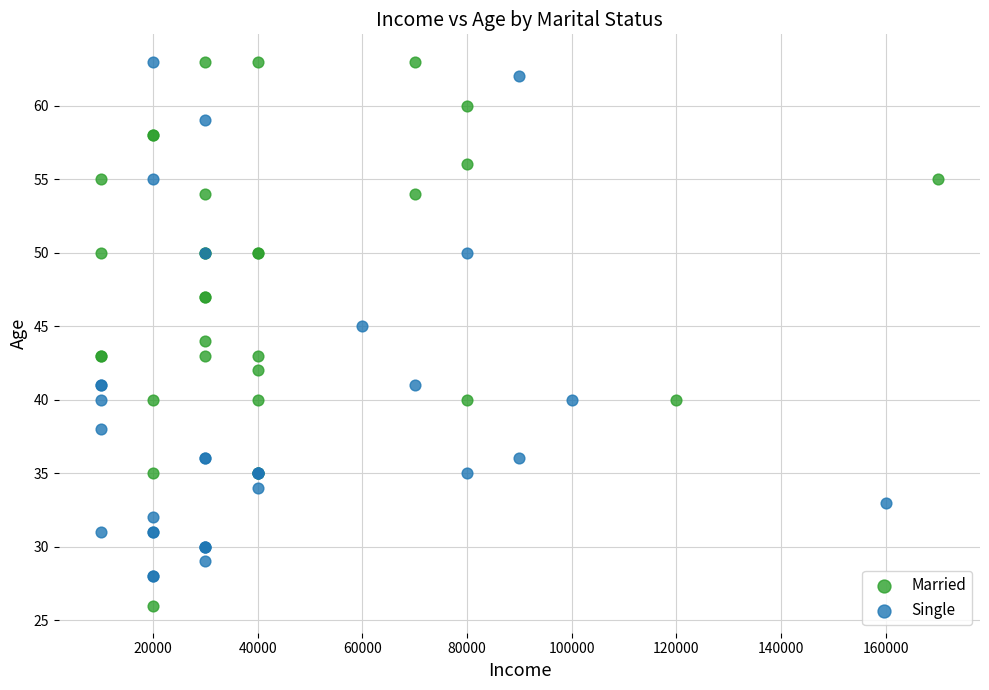

Which series reaches the minimum Y coordinate?

Married